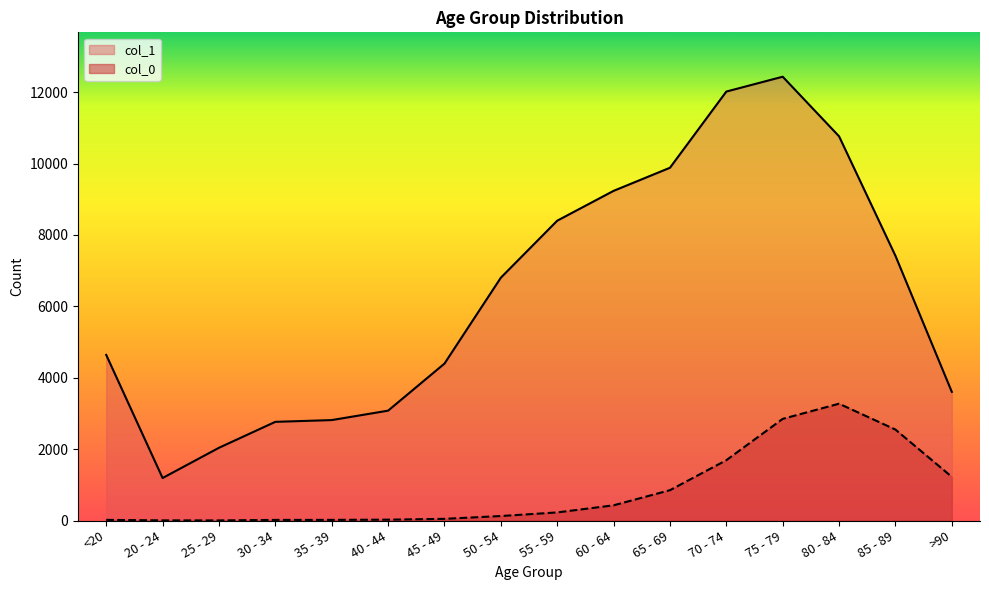

At which category does col_0 reach its first local valley?

25 - 29